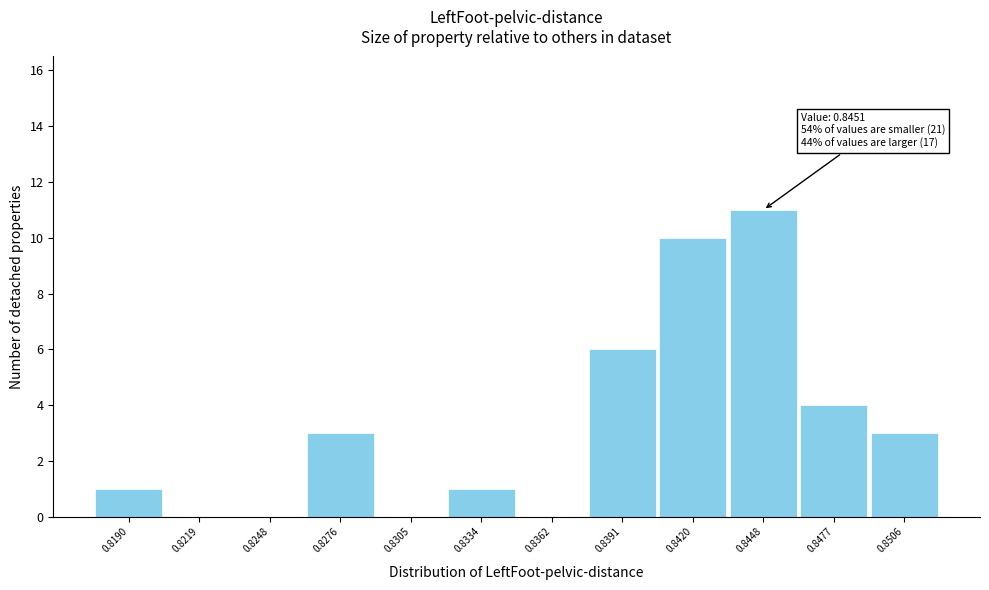

Reading right to left, transcribe all the data shown in this chart.

0.8506=3	0.8477=4	0.8448=11	0.8420=10	0.8391=6	0.8362=0	0.8334=1	0.8305=0	0.8276=3	0.8248=0	0.8219=0	0.8190=1